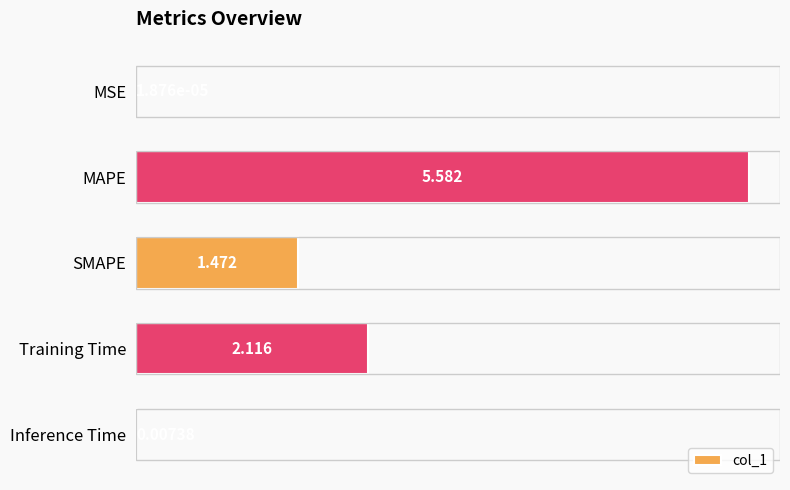

Where is the data nearest to the value 2?

Training Time